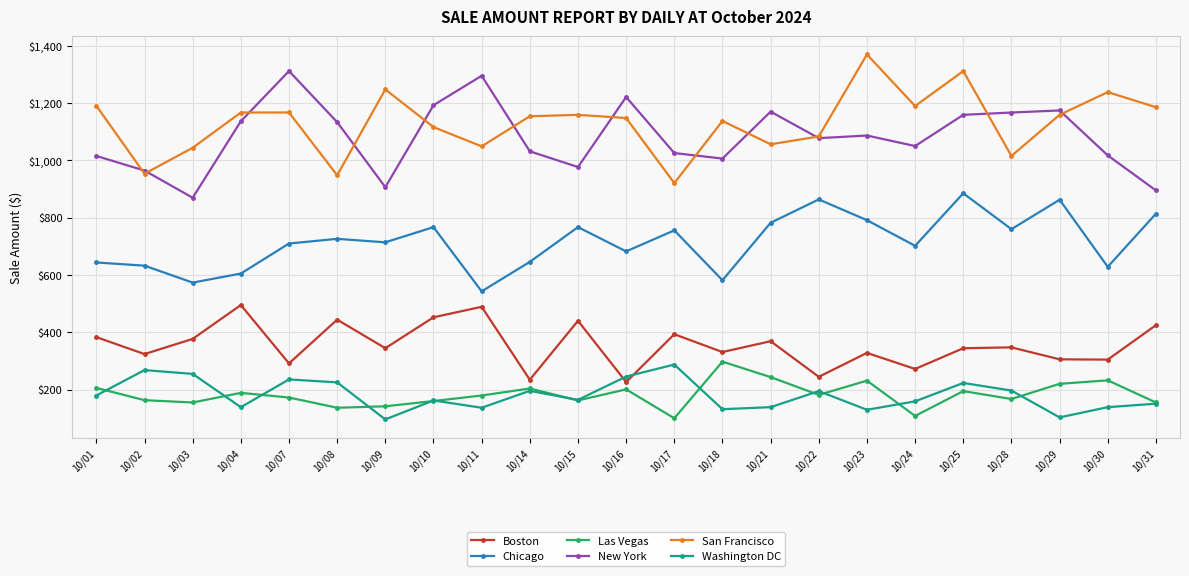

At which category is the sum across all series the highest?

10/25